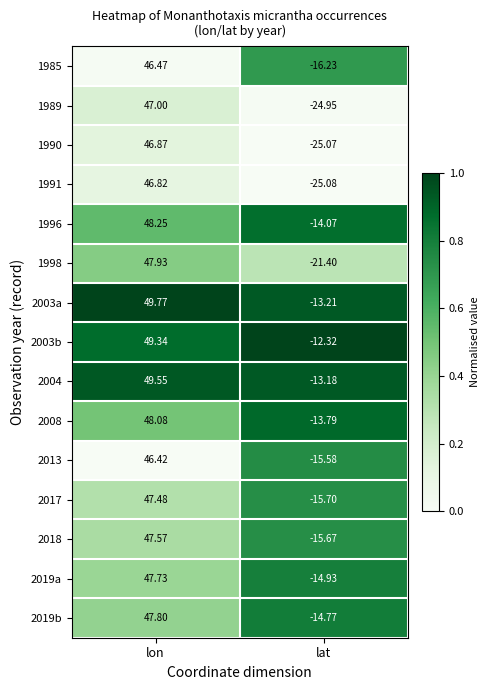

At which label does 2008 reach its peak?

lon